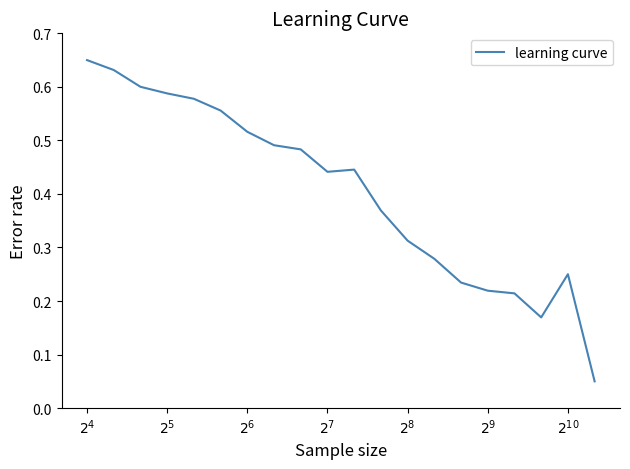

Is this an area chart (filled region under the line)?

No